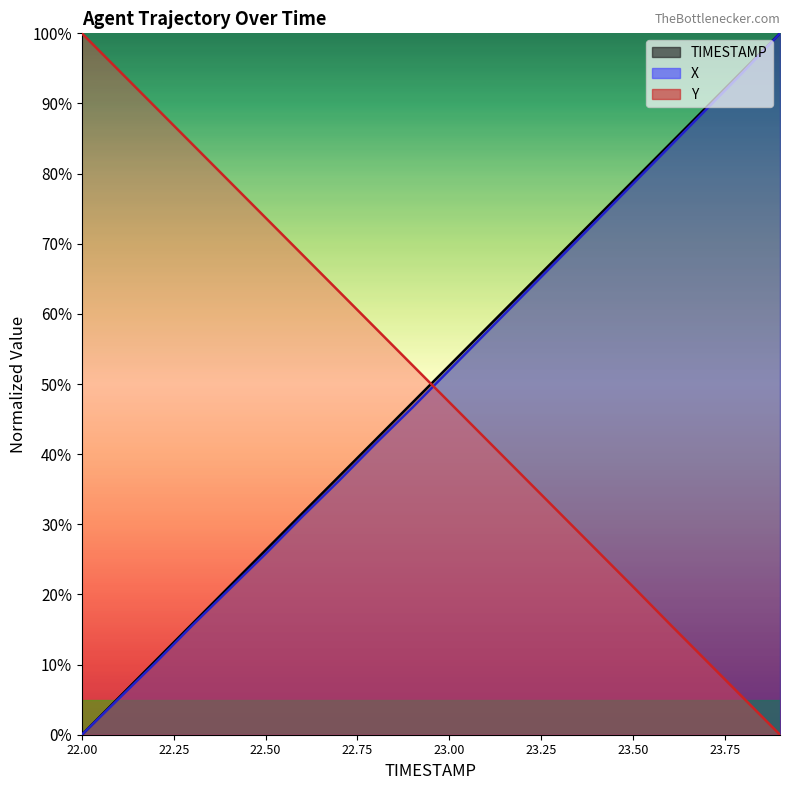

Count the number of data series in this chart.

3